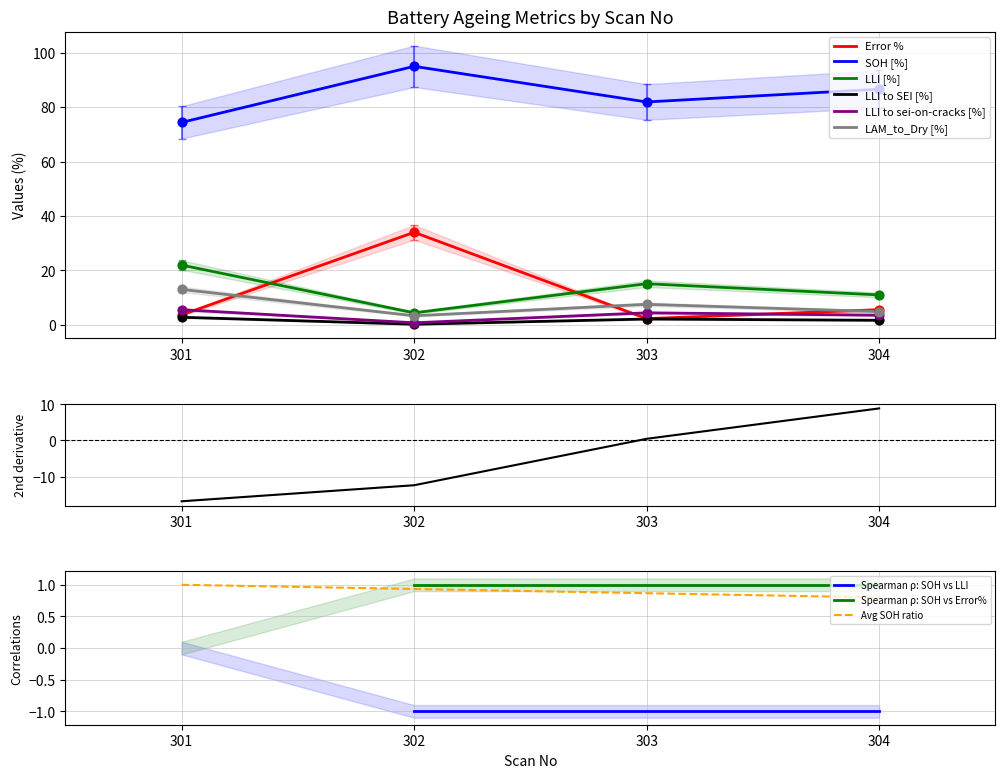

At how many categories does at least one series exceed 0?

4